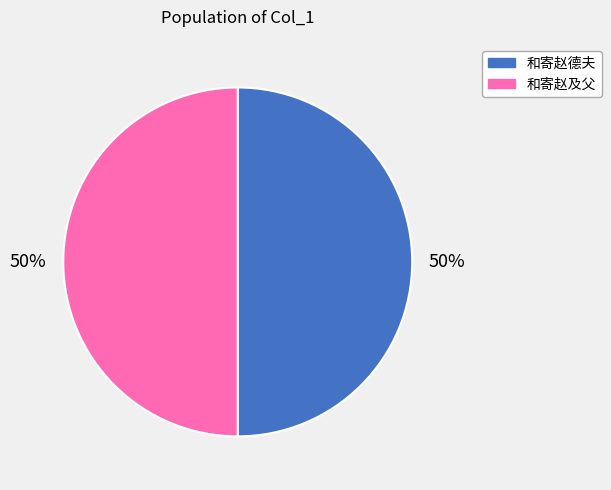

How many slices are in this pie chart?

2